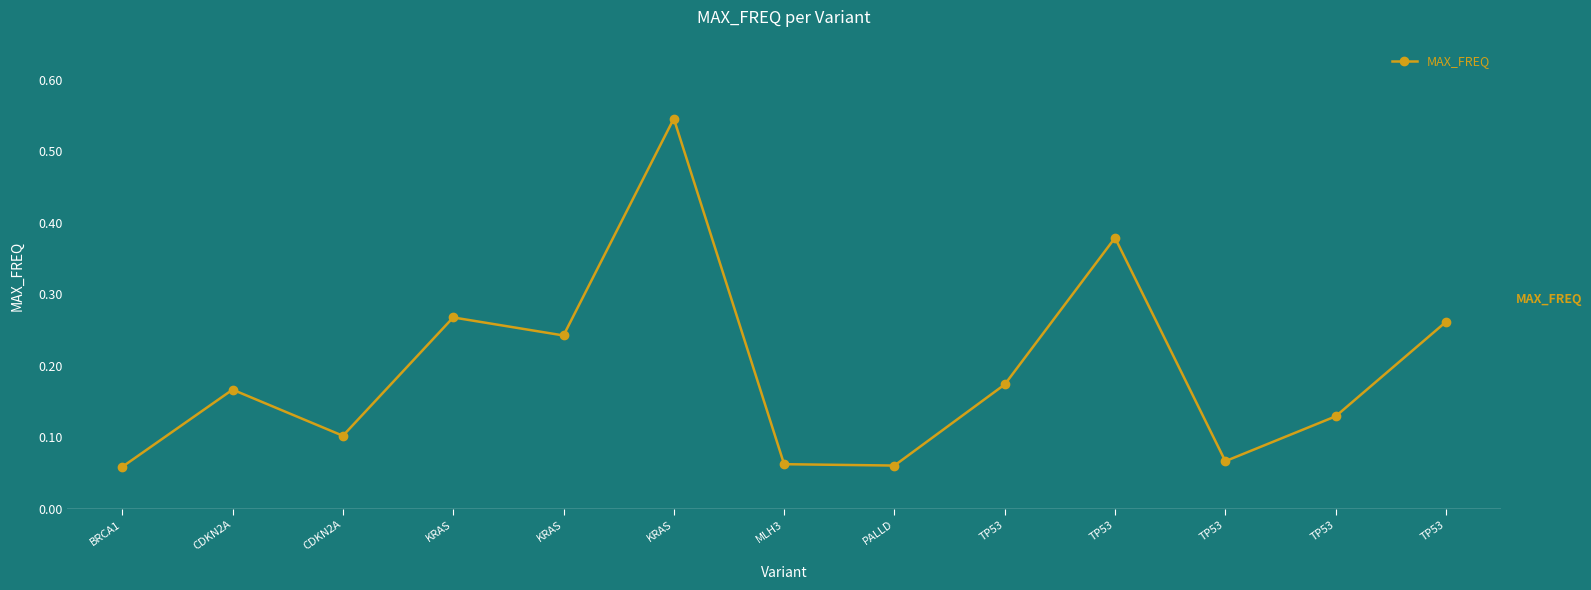

What is the greatest value displayed?

0.5